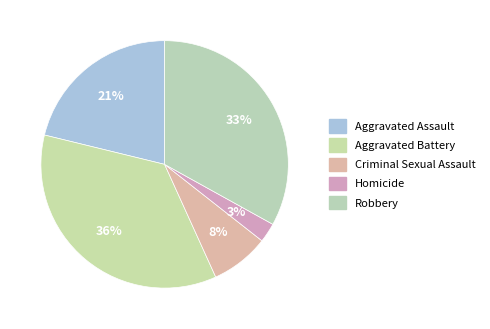

What portion of the pie excludes Homicide?

97.5%